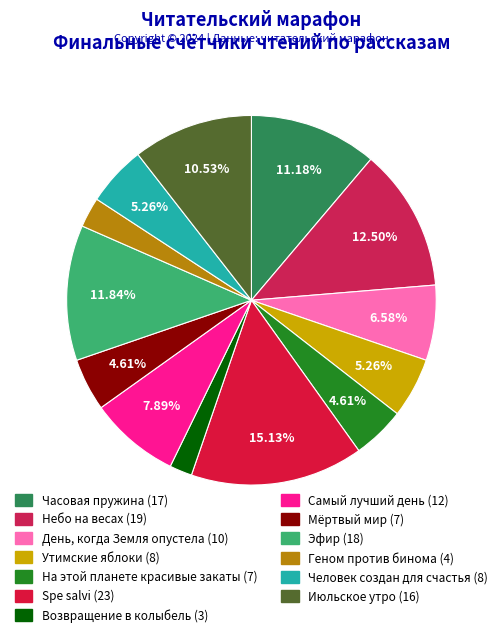

To the nearest percent, what is the difference between the Июльское утро and Часовая пружина slice percentages?

1%